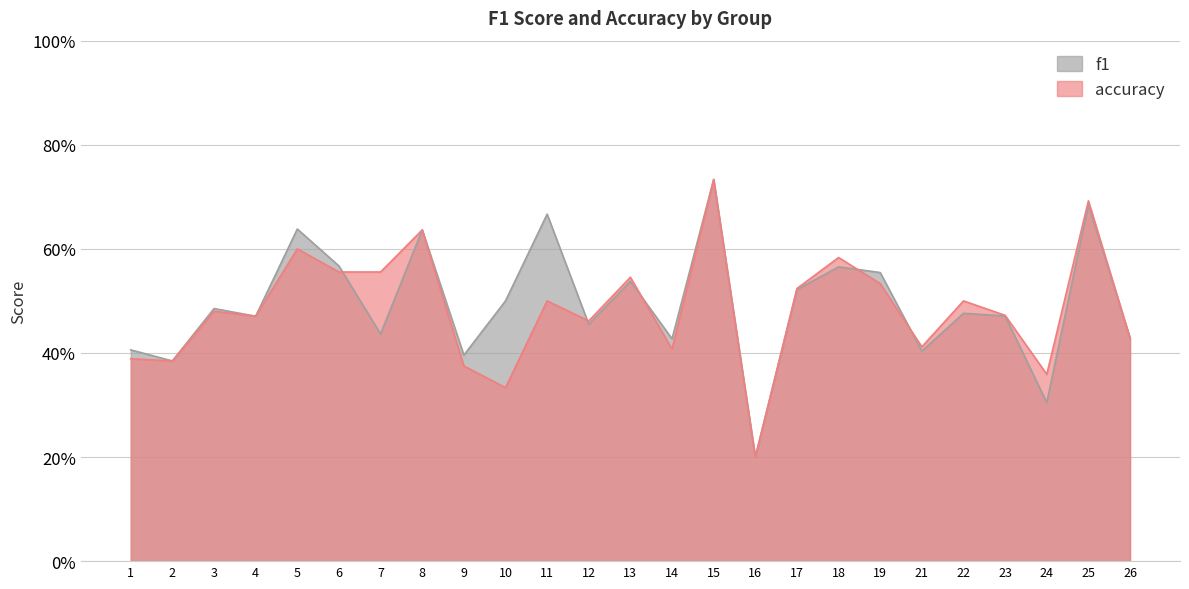

Which has a higher value, 16 or 14?

14